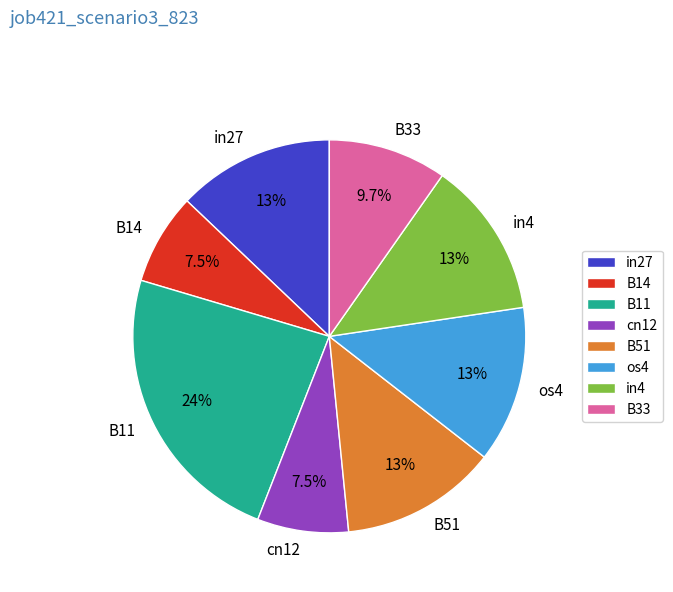

How many segments does this pie chart have?

8